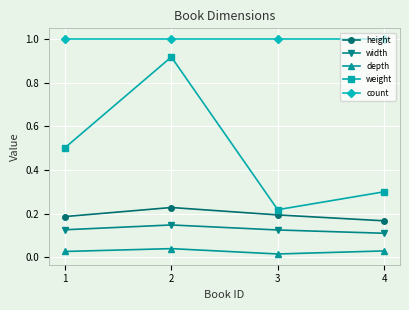

What are all the series names shown in the legend?

height, width, depth, weight, count